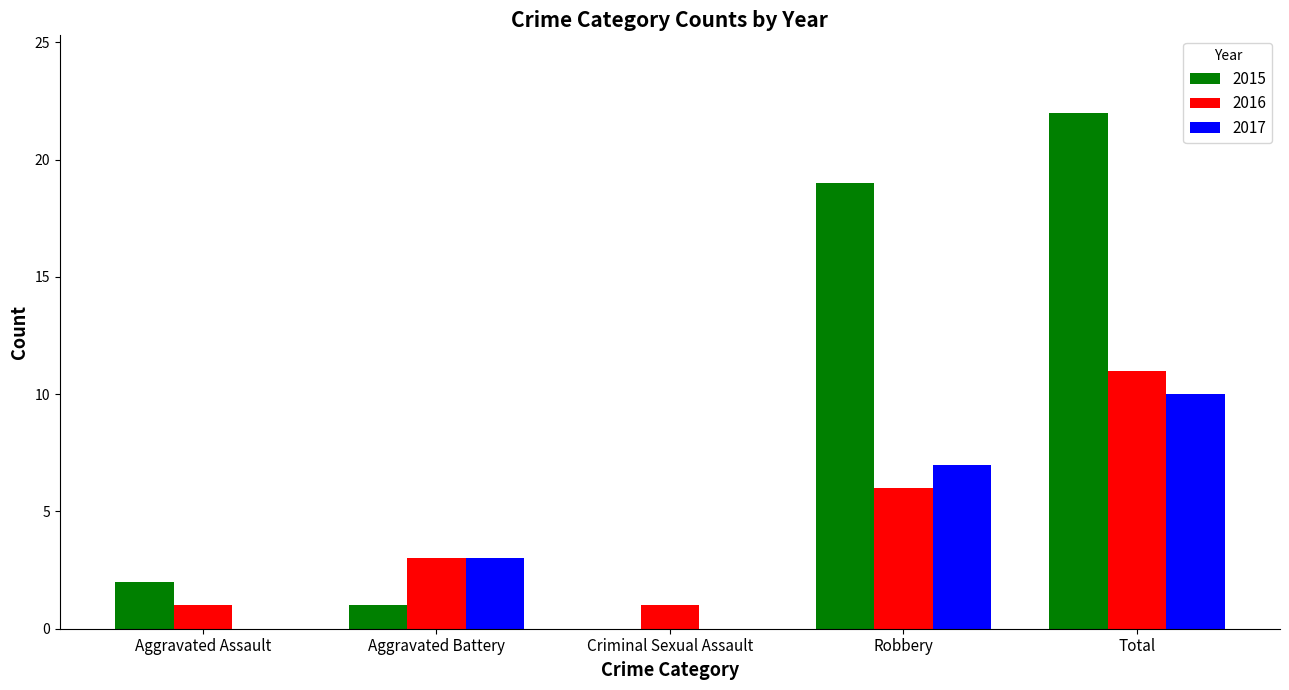

How many groups of bars are there?

5